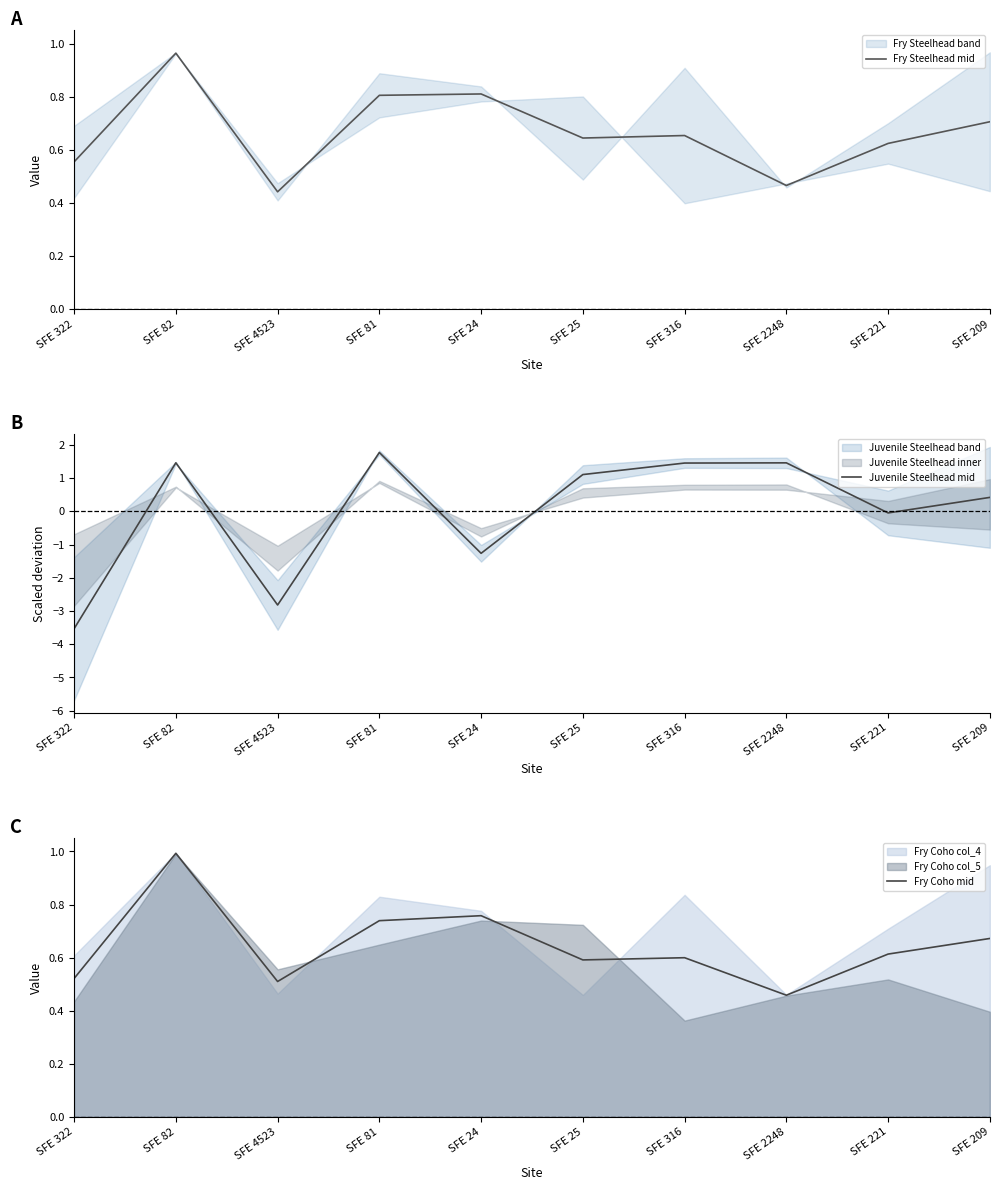

True or false: Fry Steelhead mid has a value of 0.7 at SFE 209.

True